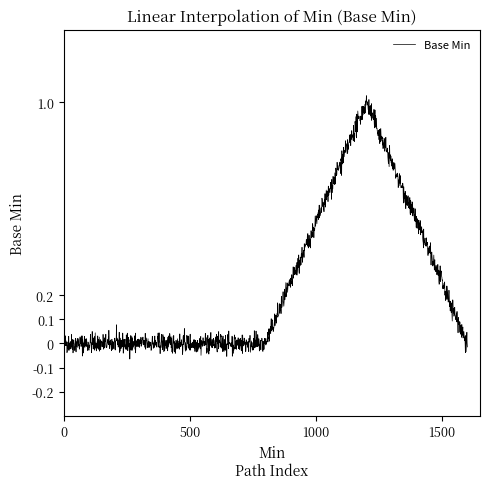

True or false: there are more than 0 points higher than both neighbors.

True